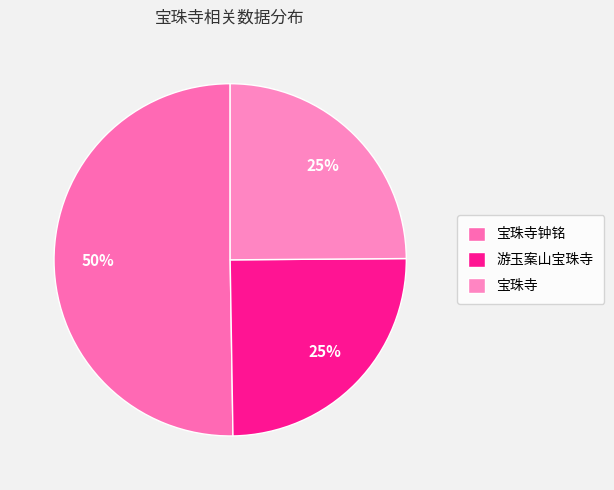

To the nearest percent, what is the difference between the largest and smallest slice percentages?

25%